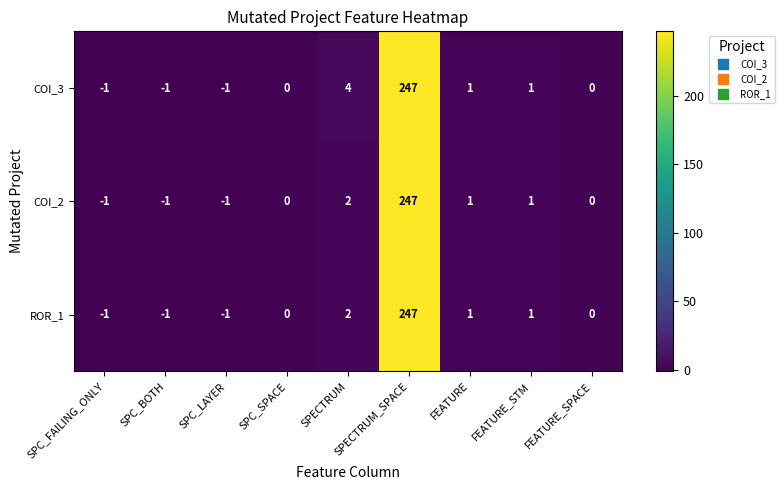

What is the difference between the maximum and minimum values in the COI_3 series?

248